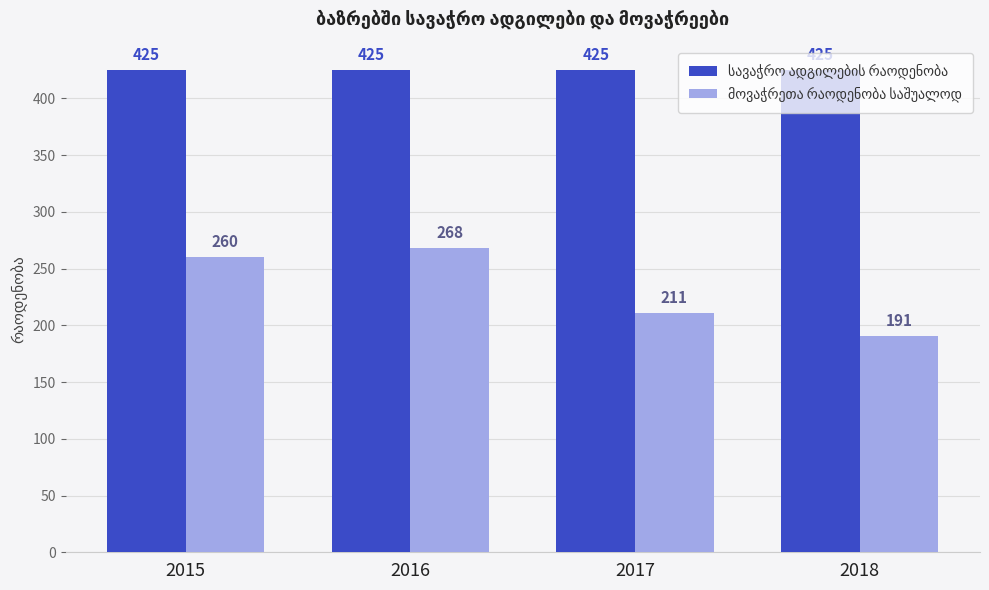

At how many categories does at least one series exceed 313?

4